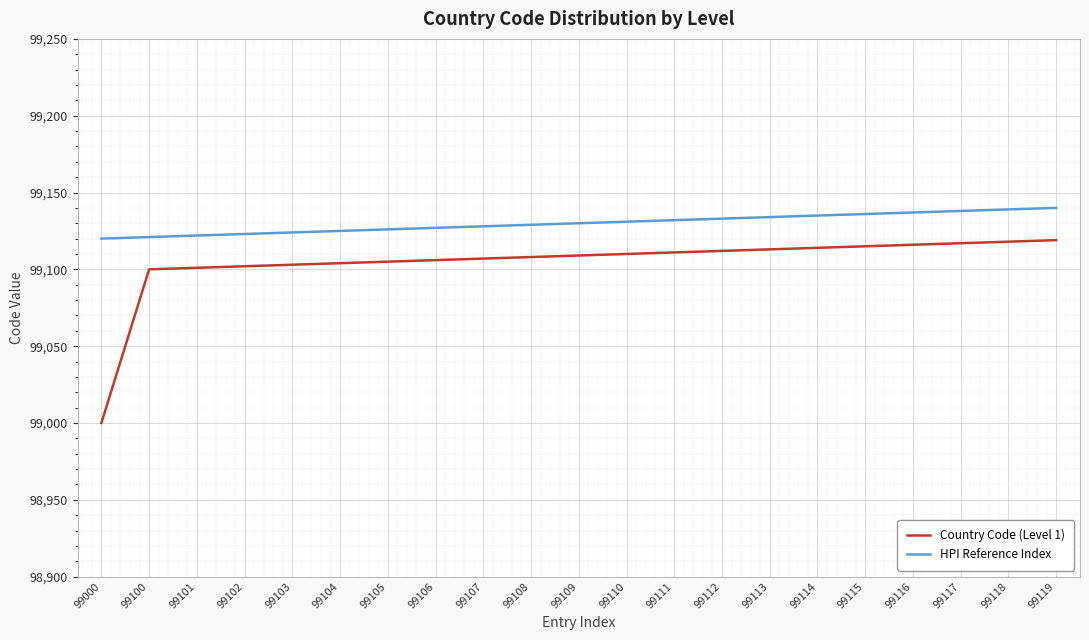

What is the sum of all Country Code (Level 1) values?

2081190